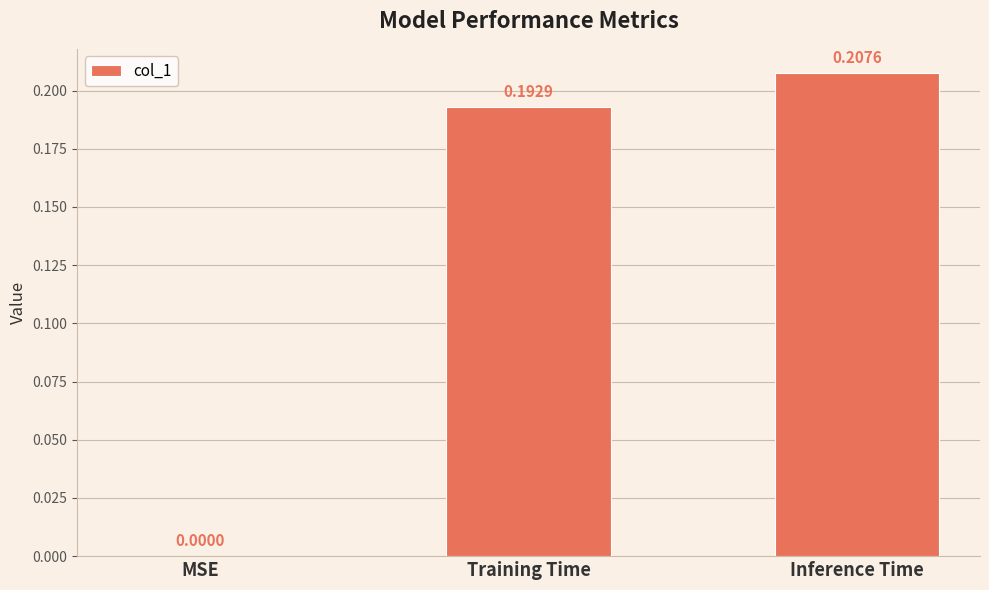

What is the sum of all values?

0.4